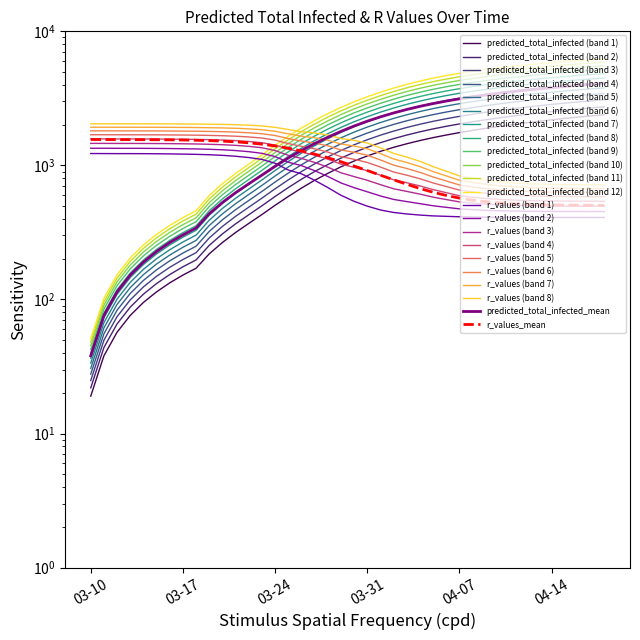

Rank the categories by predicted_total_infected_mean value from lowest to highest.

2020-03-10, 2020-03-11, 2020-03-12, 2020-03-13, 2020-03-14, 2020-03-15, 2020-03-16, 2020-03-17, 2020-03-18, 2020-03-19, 2020-03-20, 2020-03-21, 2020-03-22, 2020-03-23, 2020-03-24, 2020-03-25, 2020-03-26, 2020-03-27, 2020-03-28, 2020-03-29, 2020-03-30, 2020-03-31, 2020-04-01, 2020-04-02, 2020-04-03, 2020-04-04, 2020-04-05, 2020-04-06, 2020-04-07, 2020-04-08, 2020-04-09, 2020-04-10, 2020-04-11, 2020-04-12, 2020-04-13, 2020-04-14, 2020-04-15, 2020-04-16, 2020-04-17, 2020-04-18